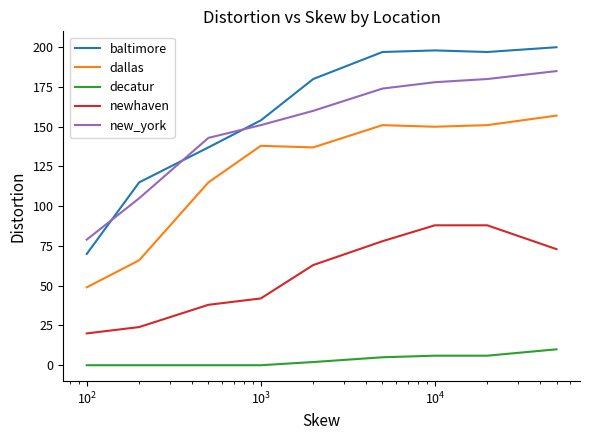

True or false: baltimore and newhaven intersect in this chart.

False